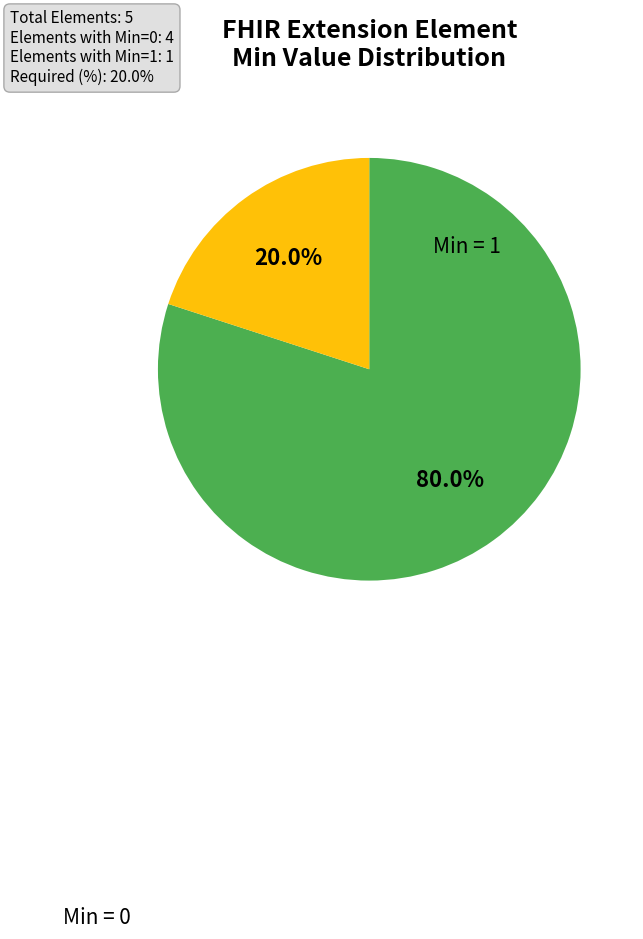

How many slices are in this pie chart?

2